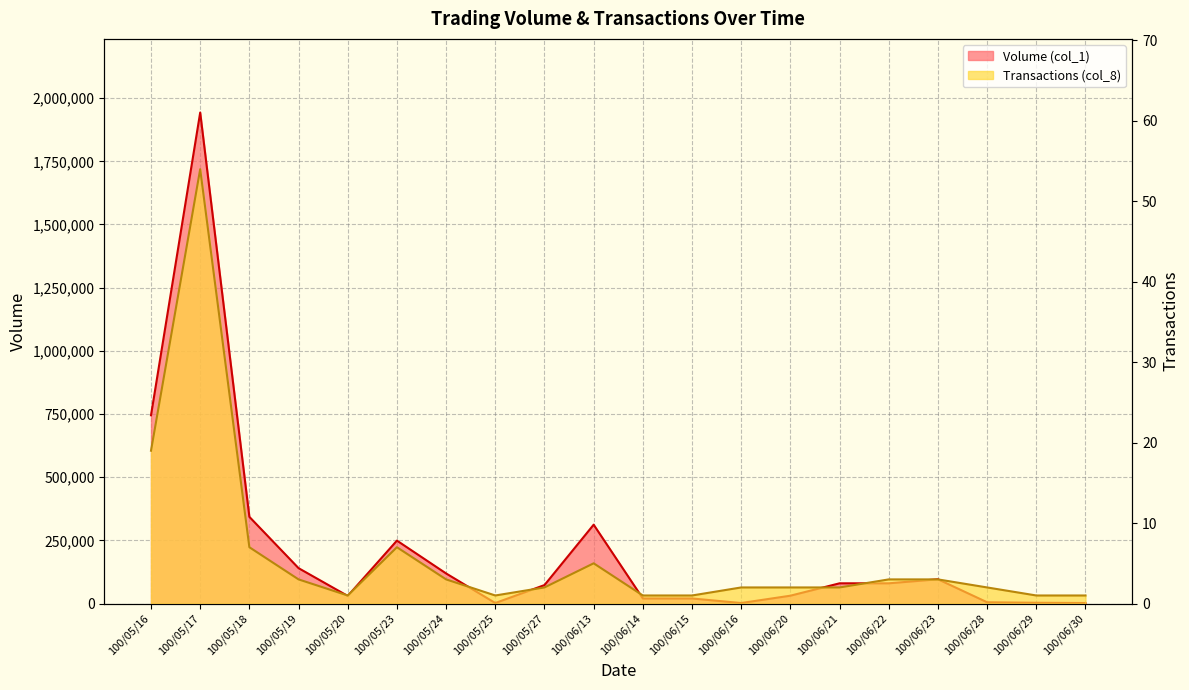

How many values in the Volume (col_1) series are below 80000?

10